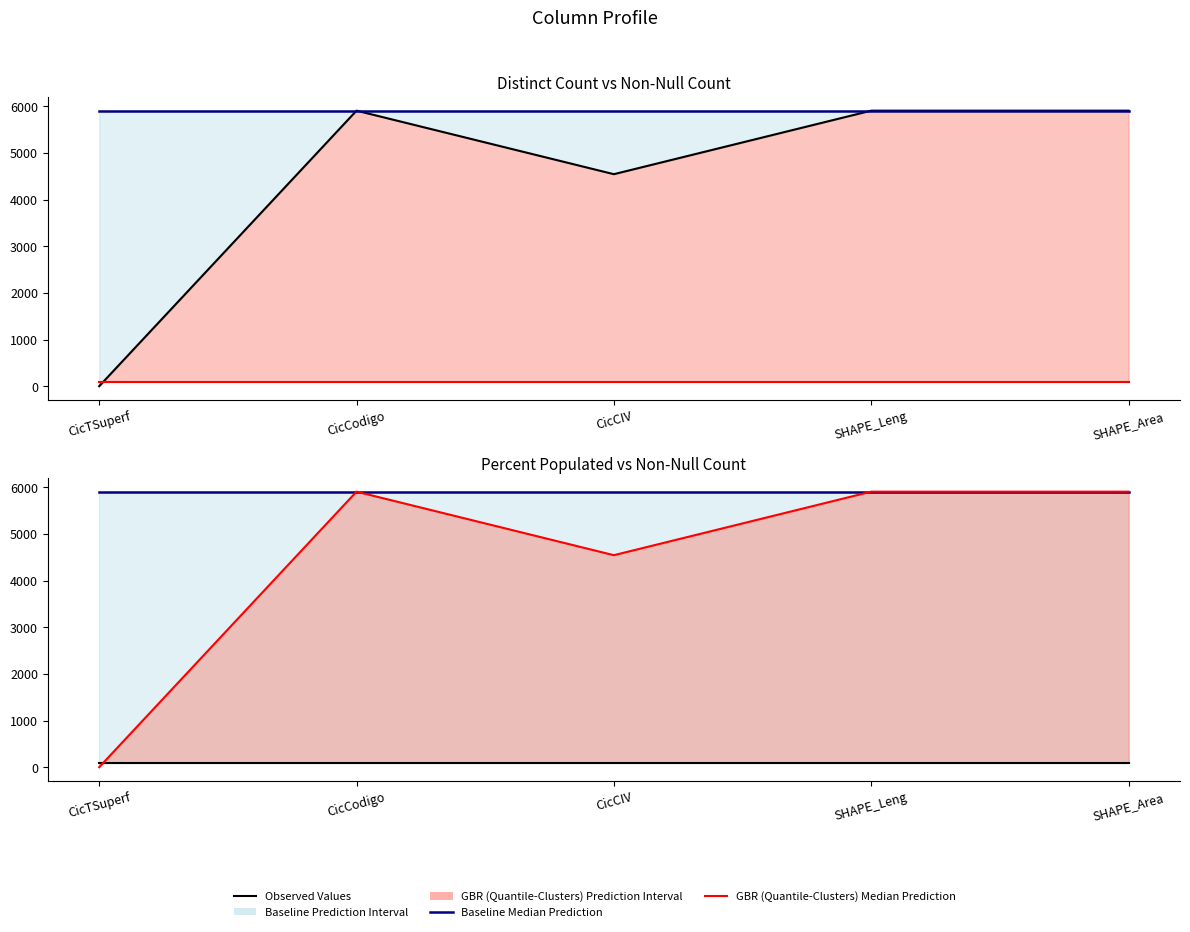

At which category does the chart reach its minimum across all series?

CicTSuperf